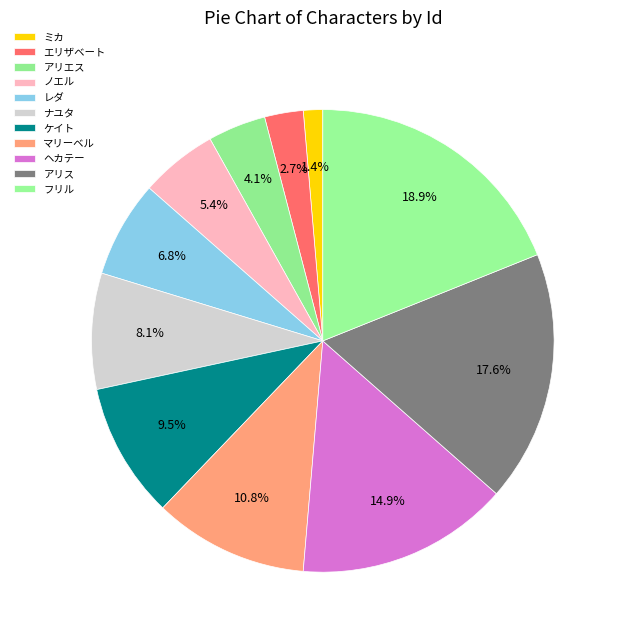

Count the number of slices in the pie.

11